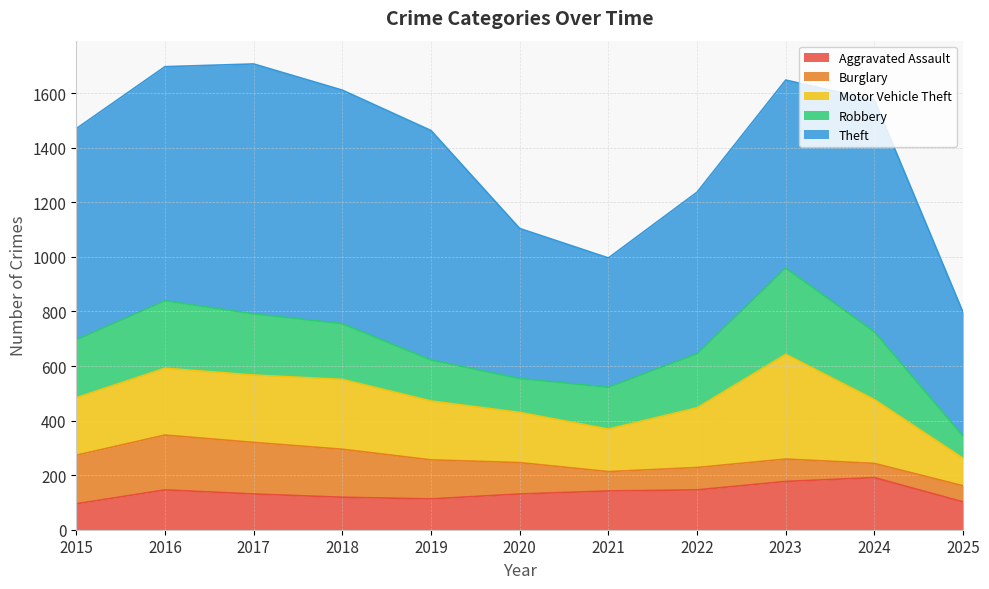

What is the approximate value of Robbery at 2015?

212